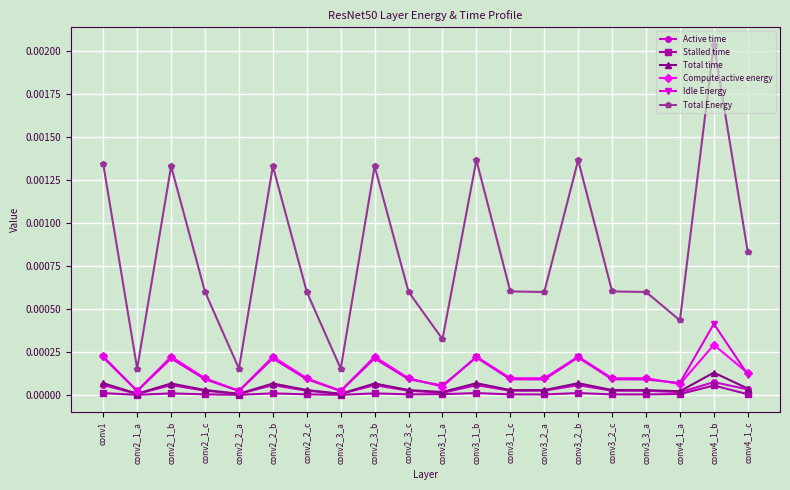

True or false: Total time has a value of 0.0 at conv3_3_a.

True